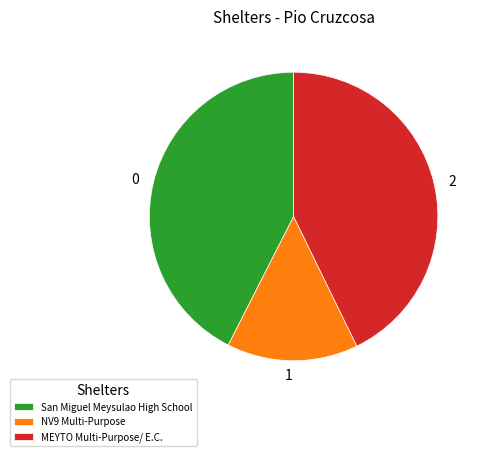

Between San Miguel Meysulao High School and NV9 Multi-Purpose, which is larger?

San Miguel Meysulao High School